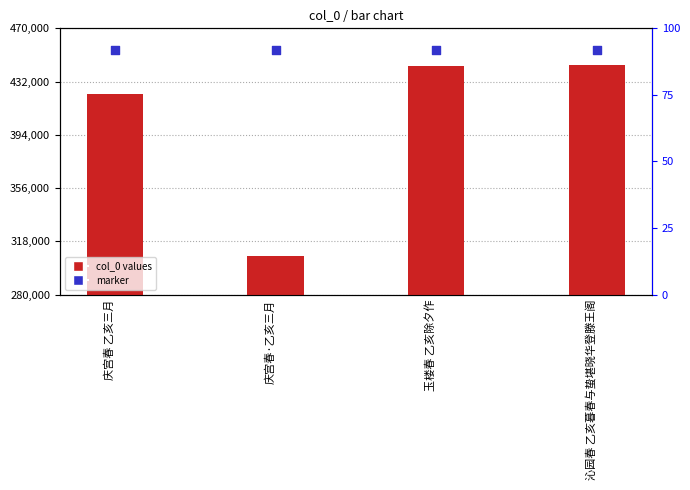

Is the value of marker at 沁园春 乙亥暮春与蛰堪晓华登滕王阁 greater than the value of col_0 values at 玉楼春 乙亥除夕作?

Yes